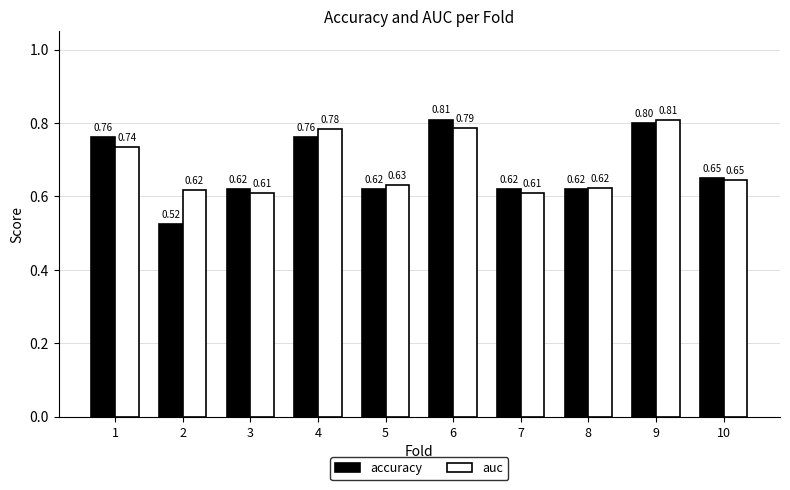

Rank the series at 9 from highest to lowest value.

auc, accuracy